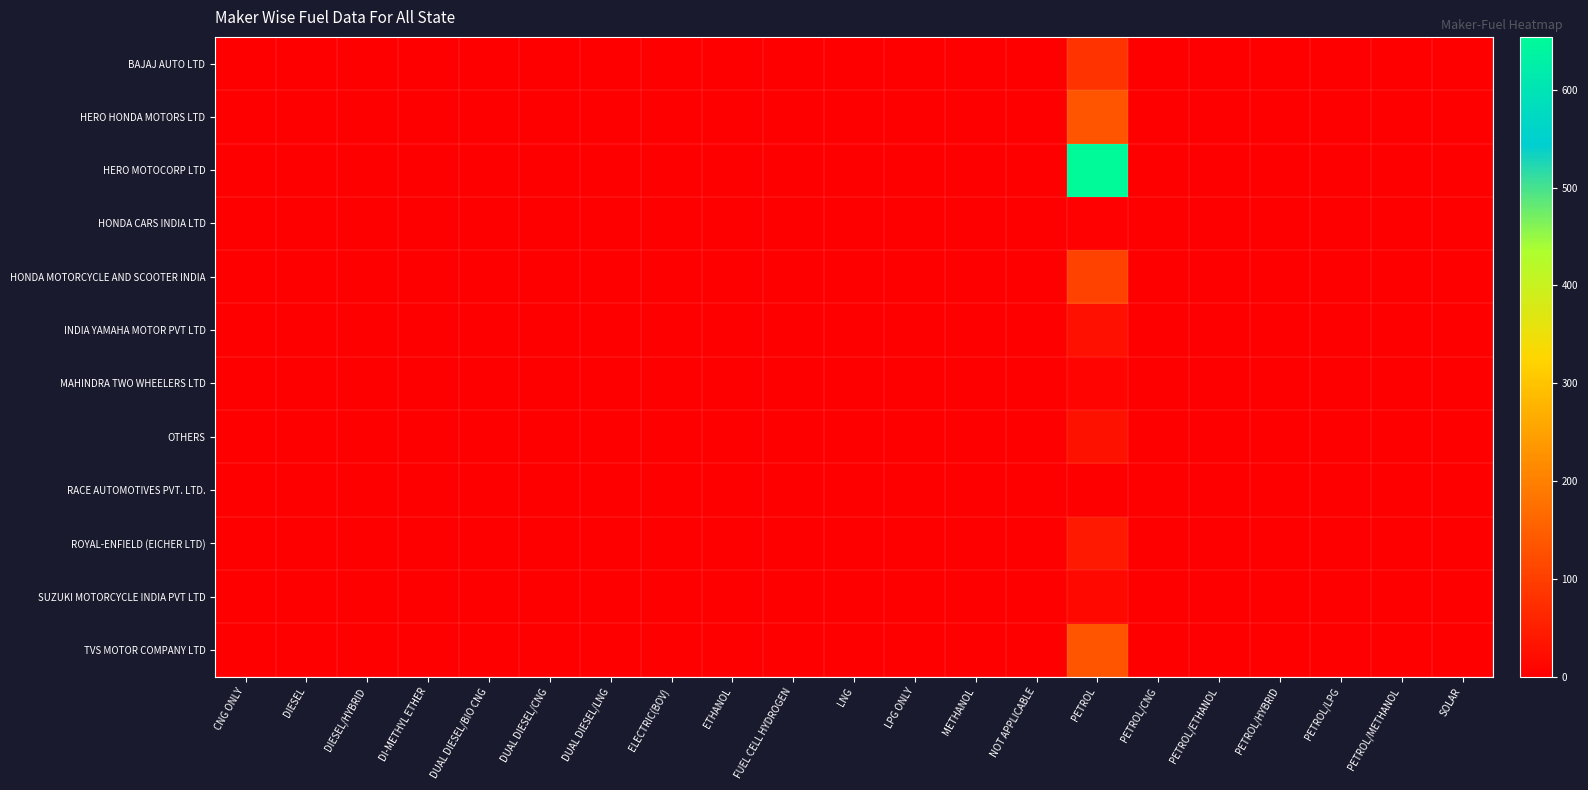

Reading left to right, list all the values displayed in this chart.

BAJAJ AUTO LTD: CNG ONLY=0	DIESEL=0	DIESEL/HYBRID=0	DI-METHYL ETHER=0	DUAL DIESEL/BIO CNG=0	DUAL DIESEL/CNG=0	DUAL DIESEL/LNG=0	ELECTRIC(BOV)=0	ETHANOL=0	FUEL CELL HYDROGEN=0	LNG=0	LPG ONLY=0	METHANOL=0	NOT APPLICABLE=0	PETROL=82	PETROL/CNG=0	PETROL/ETHANOL=0	PETROL/HYBRID=0	PETROL/LPG=0	PETROL/METHANOL=0	SOLAR=0
HERO HONDA MOTORS LTD: CNG ONLY=0	DIESEL=0	DIESEL/HYBRID=0	DI-METHYL ETHER=0	DUAL DIESEL/BIO CNG=0	DUAL DIESEL/CNG=0	DUAL DIESEL/LNG=0	ELECTRIC(BOV)=0	ETHANOL=0	FUEL CELL HYDROGEN=0	LNG=0	LPG ONLY=0	METHANOL=0	NOT APPLICABLE=0	PETROL=133	PETROL/CNG=0	PETROL/ETHANOL=0	PETROL/HYBRID=0	PETROL/LPG=0	PETROL/METHANOL=0	SOLAR=0
HERO MOTOCORP LTD: CNG ONLY=0	DIESEL=1	DIESEL/HYBRID=0	DI-METHYL ETHER=0	DUAL DIESEL/BIO CNG=0	DUAL DIESEL/CNG=0	DUAL DIESEL/LNG=0	ELECTRIC(BOV)=0	ETHANOL=0	FUEL CELL HYDROGEN=0	LNG=0	LPG ONLY=0	METHANOL=0	NOT APPLICABLE=0	PETROL=654	PETROL/CNG=0	PETROL/ETHANOL=0	PETROL/HYBRID=0	PETROL/LPG=0	PETROL/METHANOL=0	SOLAR=0
HONDA CARS INDIA LTD: CNG ONLY=0	DIESEL=0	DIESEL/HYBRID=0	DI-METHYL ETHER=0	DUAL DIESEL/BIO CNG=0	DUAL DIESEL/CNG=0	DUAL DIESEL/LNG=0	ELECTRIC(BOV)=0	ETHANOL=0	FUEL CELL HYDROGEN=0	LNG=0	LPG ONLY=0	METHANOL=0	NOT APPLICABLE=0	PETROL=5	PETROL/CNG=0	PETROL/ETHANOL=0	PETROL/HYBRID=0	PETROL/LPG=0	PETROL/METHANOL=0	SOLAR=0
HONDA MOTORCYCLE AND SCOOTER INDIA: CNG ONLY=0	DIESEL=0	DIESEL/HYBRID=0	DI-METHYL ETHER=0	DUAL DIESEL/BIO CNG=0	DUAL DIESEL/CNG=0	DUAL DIESEL/LNG=0	ELECTRIC(BOV)=0	ETHANOL=0	FUEL CELL HYDROGEN=0	LNG=0	LPG ONLY=0	METHANOL=0	NOT APPLICABLE=0	PETROL=105	PETROL/CNG=0	PETROL/ETHANOL=0	PETROL/HYBRID=0	PETROL/LPG=0	PETROL/METHANOL=0	SOLAR=0
INDIA YAMAHA MOTOR PVT LTD: CNG ONLY=0	DIESEL=0	DIESEL/HYBRID=0	DI-METHYL ETHER=0	DUAL DIESEL/BIO CNG=0	DUAL DIESEL/CNG=0	DUAL DIESEL/LNG=0	ELECTRIC(BOV)=0	ETHANOL=0	FUEL CELL HYDROGEN=0	LNG=0	LPG ONLY=0	METHANOL=0	NOT APPLICABLE=0	PETROL=27	PETROL/CNG=0	PETROL/ETHANOL=0	PETROL/HYBRID=0	PETROL/LPG=0	PETROL/METHANOL=0	SOLAR=0
MAHINDRA TWO WHEELERS LTD: CNG ONLY=0	DIESEL=0	DIESEL/HYBRID=0	DI-METHYL ETHER=0	DUAL DIESEL/BIO CNG=0	DUAL DIESEL/CNG=0	DUAL DIESEL/LNG=0	ELECTRIC(BOV)=0	ETHANOL=0	FUEL CELL HYDROGEN=0	LNG=0	LPG ONLY=0	METHANOL=0	NOT APPLICABLE=0	PETROL=8	PETROL/CNG=0	PETROL/ETHANOL=0	PETROL/HYBRID=0	PETROL/LPG=0	PETROL/METHANOL=0	SOLAR=0
OTHERS: CNG ONLY=0	DIESEL=0	DIESEL/HYBRID=0	DI-METHYL ETHER=0	DUAL DIESEL/BIO CNG=0	DUAL DIESEL/CNG=0	DUAL DIESEL/LNG=0	ELECTRIC(BOV)=0	ETHANOL=0	FUEL CELL HYDROGEN=0	LNG=0	LPG ONLY=0	METHANOL=0	NOT APPLICABLE=0	PETROL=29	PETROL/CNG=0	PETROL/ETHANOL=0	PETROL/HYBRID=0	PETROL/LPG=0	PETROL/METHANOL=0	SOLAR=0
RACE AUTOMOTIVES PVT. LTD.: CNG ONLY=0	DIESEL=0	DIESEL/HYBRID=0	DI-METHYL ETHER=0	DUAL DIESEL/BIO CNG=0	DUAL DIESEL/CNG=0	DUAL DIESEL/LNG=0	ELECTRIC(BOV)=0	ETHANOL=0	FUEL CELL HYDROGEN=0	LNG=0	LPG ONLY=0	METHANOL=0	NOT APPLICABLE=0	PETROL=1	PETROL/CNG=0	PETROL/ETHANOL=0	PETROL/HYBRID=0	PETROL/LPG=0	PETROL/METHANOL=0	SOLAR=0
ROYAL-ENFIELD (EICHER LTD): CNG ONLY=0	DIESEL=0	DIESEL/HYBRID=0	DI-METHYL ETHER=0	DUAL DIESEL/BIO CNG=0	DUAL DIESEL/CNG=0	DUAL DIESEL/LNG=0	ELECTRIC(BOV)=0	ETHANOL=0	FUEL CELL HYDROGEN=0	LNG=0	LPG ONLY=0	METHANOL=0	NOT APPLICABLE=0	PETROL=43	PETROL/CNG=0	PETROL/ETHANOL=0	PETROL/HYBRID=0	PETROL/LPG=0	PETROL/METHANOL=0	SOLAR=0
SUZUKI MOTORCYCLE INDIA PVT LTD: CNG ONLY=0	DIESEL=0	DIESEL/HYBRID=0	DI-METHYL ETHER=0	DUAL DIESEL/BIO CNG=0	DUAL DIESEL/CNG=0	DUAL DIESEL/LNG=0	ELECTRIC(BOV)=0	ETHANOL=0	FUEL CELL HYDROGEN=0	LNG=0	LPG ONLY=0	METHANOL=0	NOT APPLICABLE=0	PETROL=13	PETROL/CNG=0	PETROL/ETHANOL=0	PETROL/HYBRID=0	PETROL/LPG=0	PETROL/METHANOL=0	SOLAR=0
TVS MOTOR COMPANY LTD: CNG ONLY=0	DIESEL=0	DIESEL/HYBRID=0	DI-METHYL ETHER=0	DUAL DIESEL/BIO CNG=0	DUAL DIESEL/CNG=0	DUAL DIESEL/LNG=0	ELECTRIC(BOV)=0	ETHANOL=0	FUEL CELL HYDROGEN=0	LNG=0	LPG ONLY=0	METHANOL=0	NOT APPLICABLE=0	PETROL=133	PETROL/CNG=0	PETROL/ETHANOL=0	PETROL/HYBRID=0	PETROL/LPG=0	PETROL/METHANOL=0	SOLAR=0